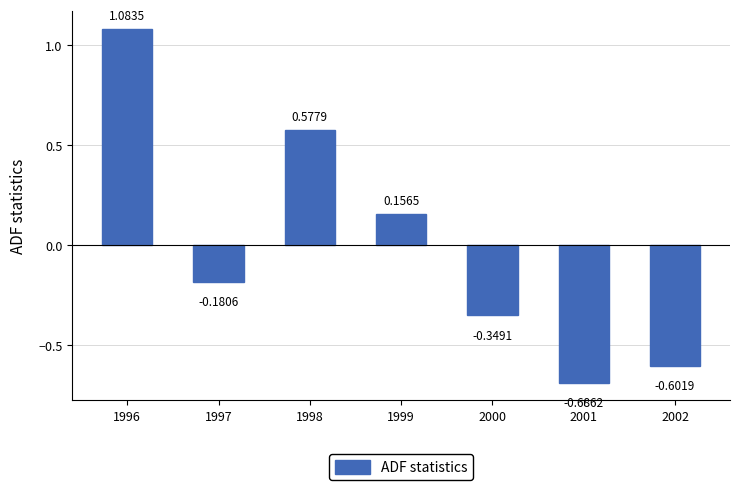

Rank the categories by value from highest to lowest.

1996, 1998, 1999, 1997, 2000, 2002, 2001